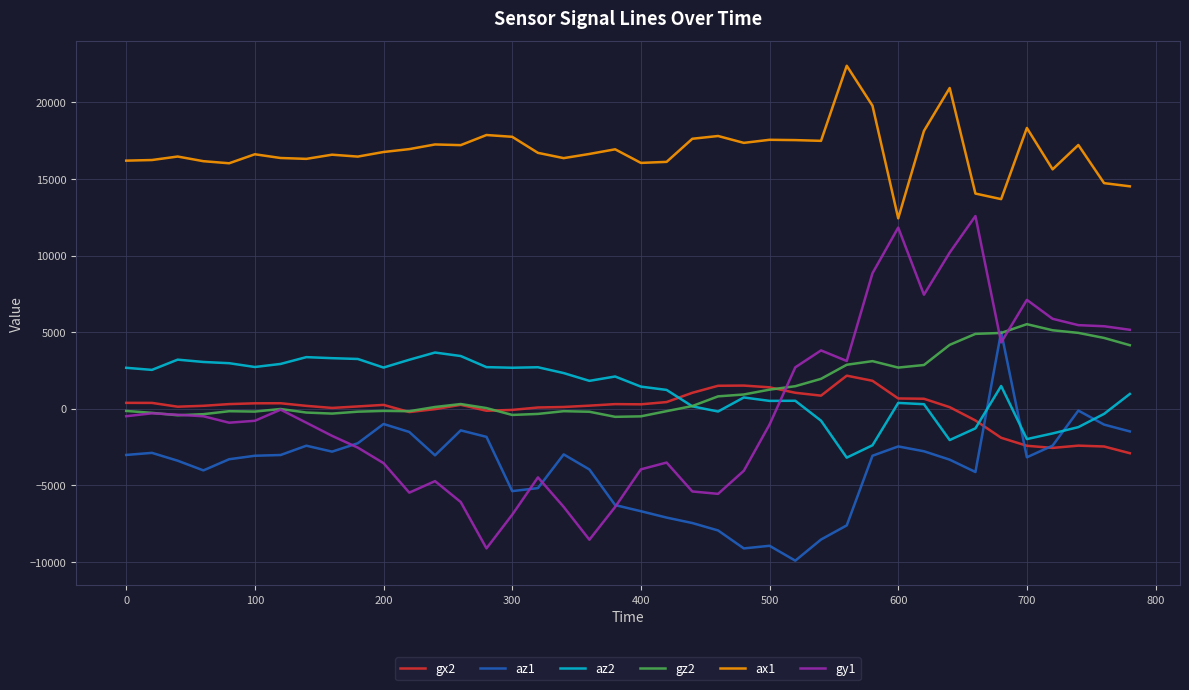

True or false: gx2 and ax1 cross at least once.

False